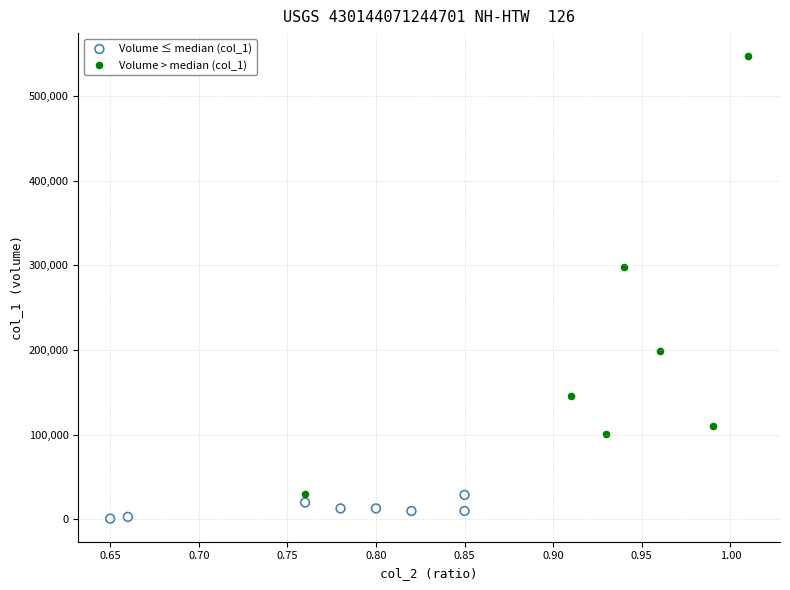

Which series contains the lowest Y value?

Volume ≤ median (col_1)